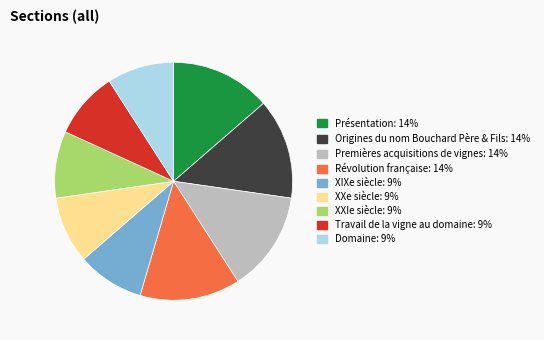

Approximately how many times larger is the value at Travail de la vigne au domaine compared to XXIe siècle?

1.0